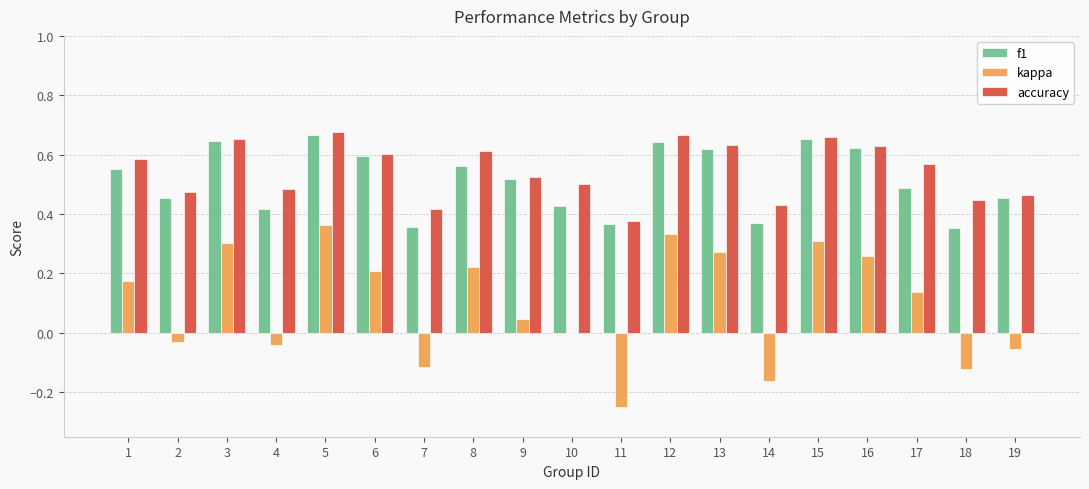

What is the sum of the accuracy values at 9 and 7?

0.9